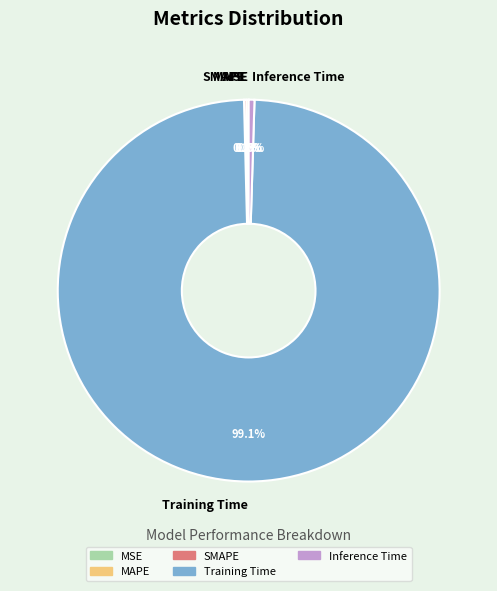

What is the largest slice in the pie chart?

Training Time